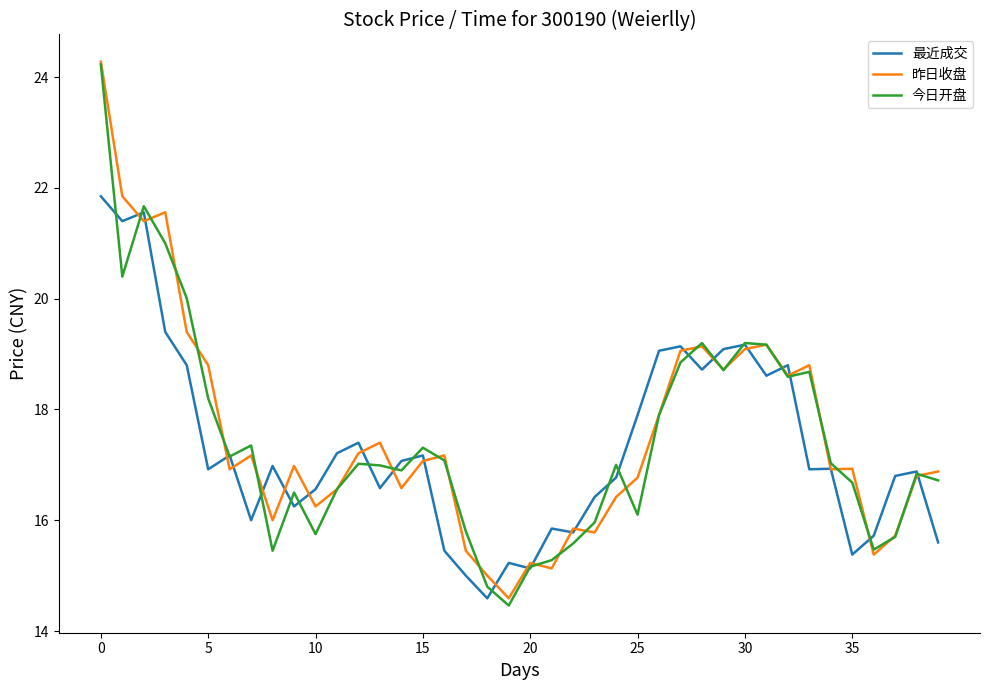

Which series has the widest spread of values?

今日开盘